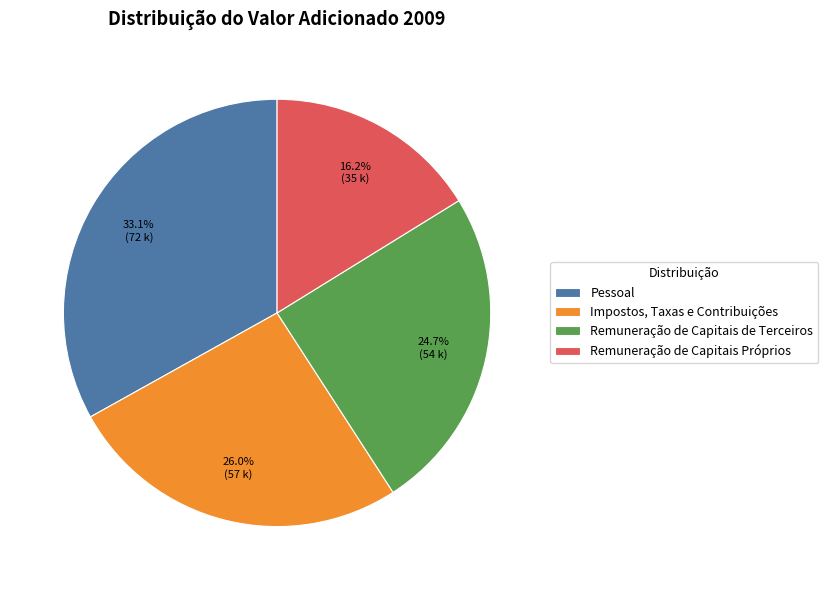

Is Pessoal the majority of the pie?

No